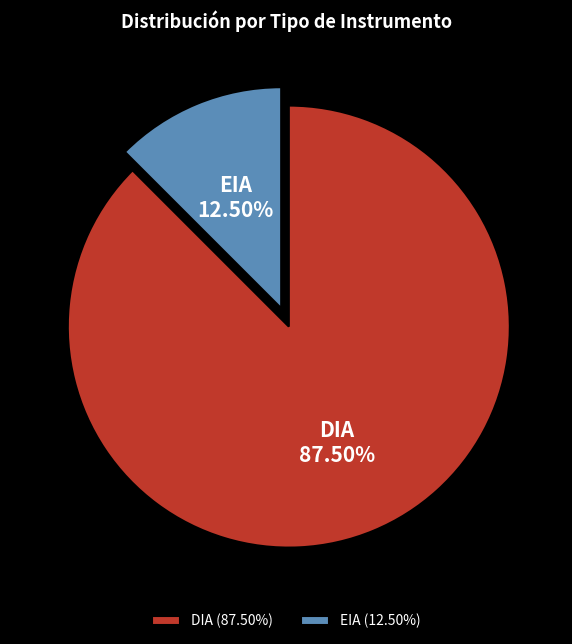

Rank the categories by value from lowest to highest.

EIA, DIA